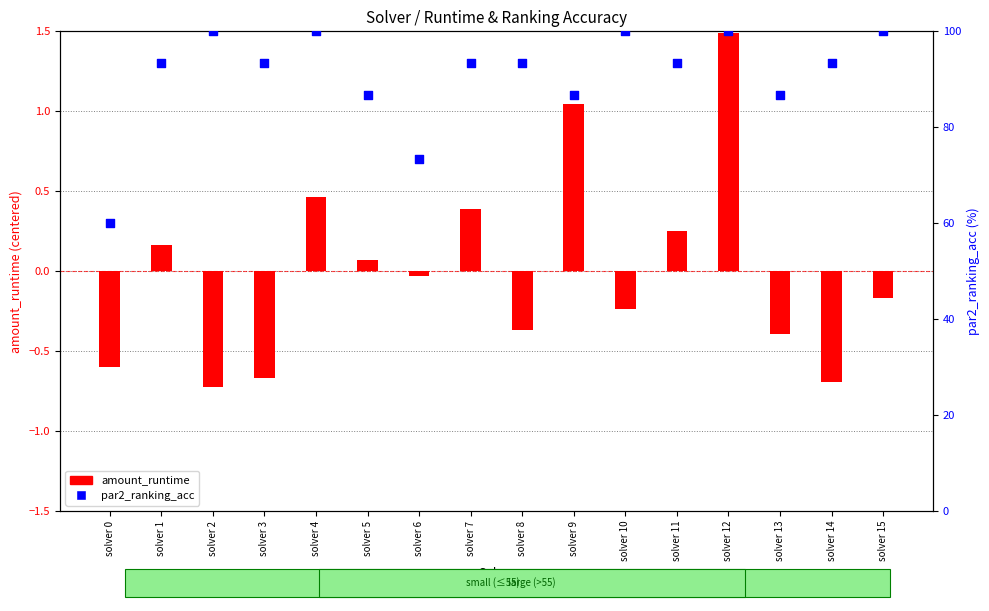

Which series has the widest spread of Y values?

par2_ranking_acc